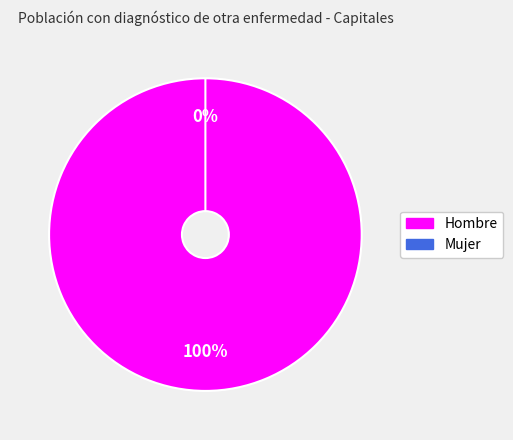

Is it true that Mujer is 1% of the pie?

False